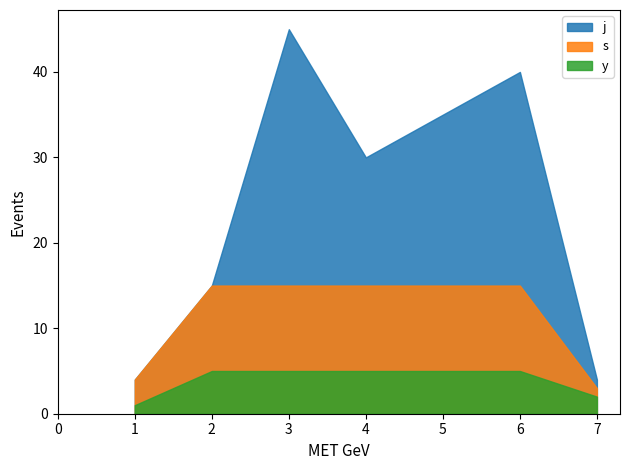

Which label corresponds to the smallest value in the chart?

1